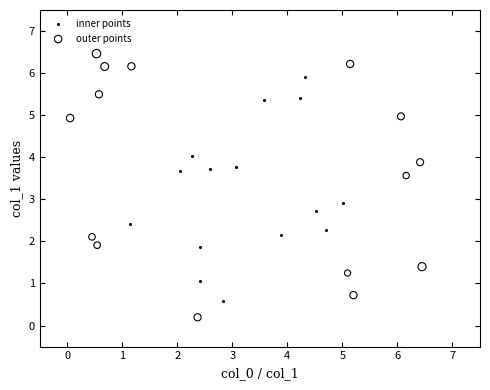

Which series contains the lowest Y value?

outer points